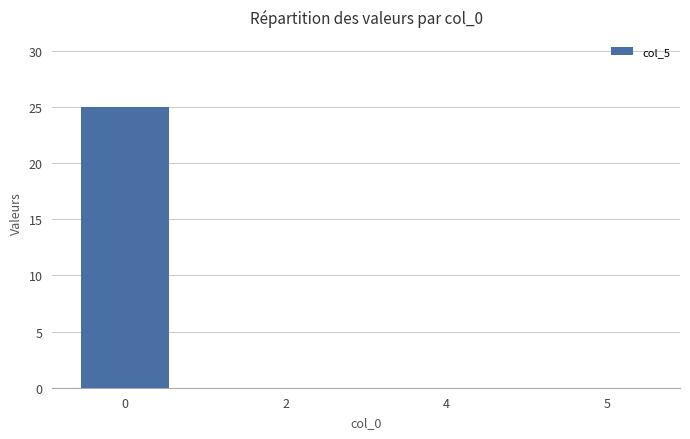

Reading right to left, what are all the values shown in this chart?

0	0	0	25